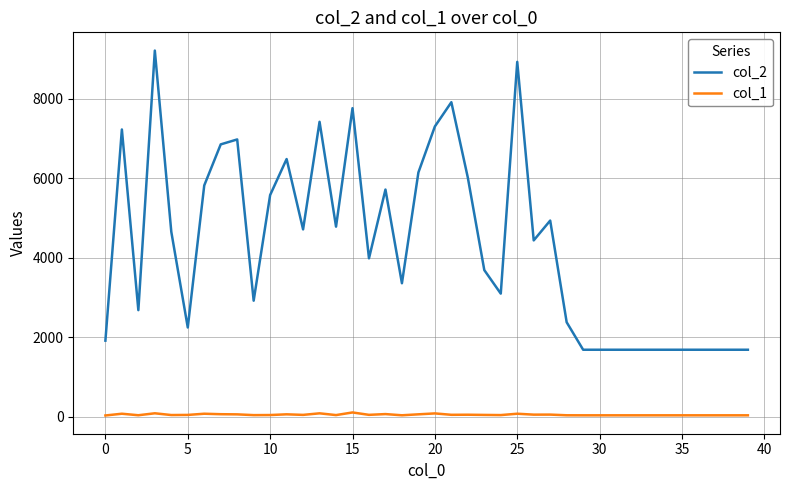

List the series in order of their overall mean, highest first.

col_2, col_1